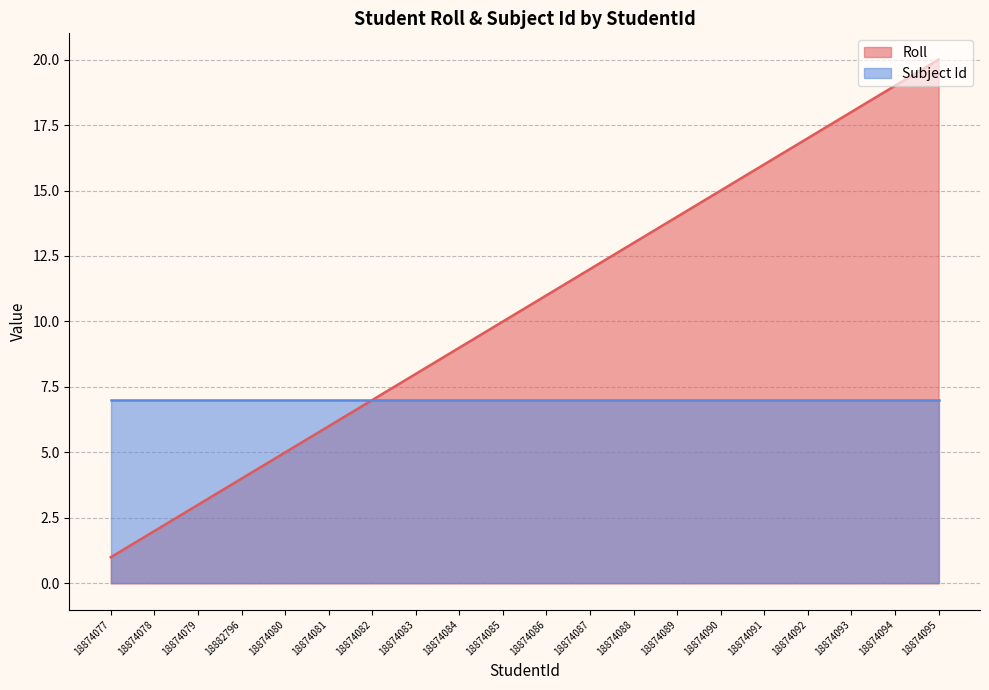

Which has a higher value, 18874087 or 18874092?

18874092